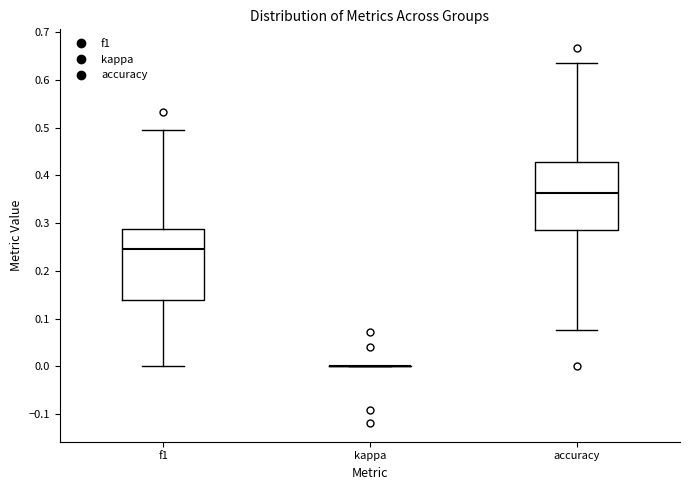

Reading left to right, read every box against the y-axis: the position of its median line, the range the box covers, and the ends of its whiskers. The values are not printed on the chart, so give them approximately, as read against the axis.

f1: median 0.25, box 0.14 to 0.29, whiskers 0.00 to 0.49
kappa: box collapsed to a line at 0.00, whiskers 0.00 to 0.00
accuracy: median 0.36, box 0.29 to 0.43, whiskers 0.08 to 0.64